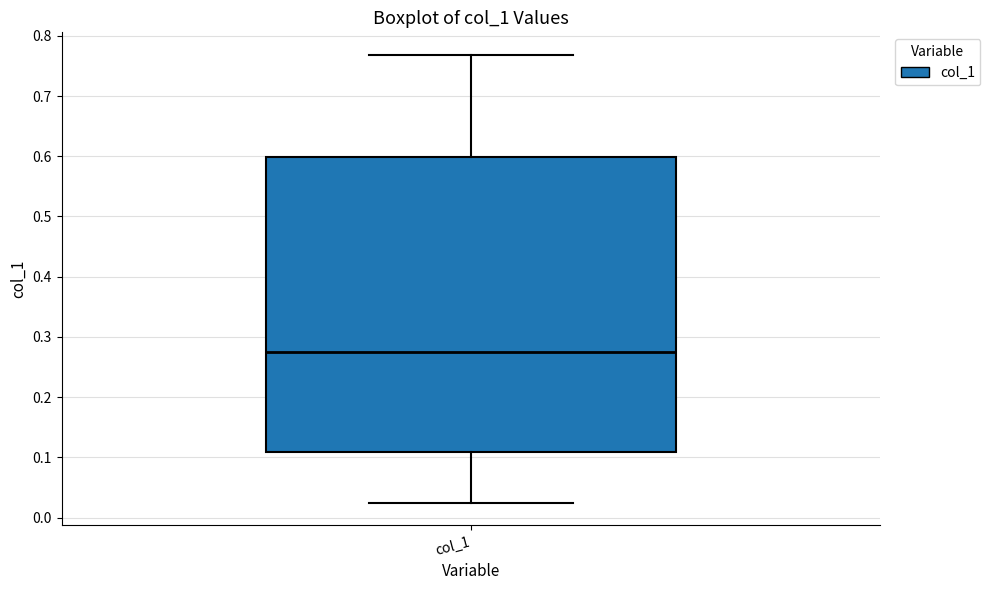

Where is the upper edge of the box for col_1 on the y-axis? The values are not printed on the chart, so give them approximately, as read against the axis.

0.60